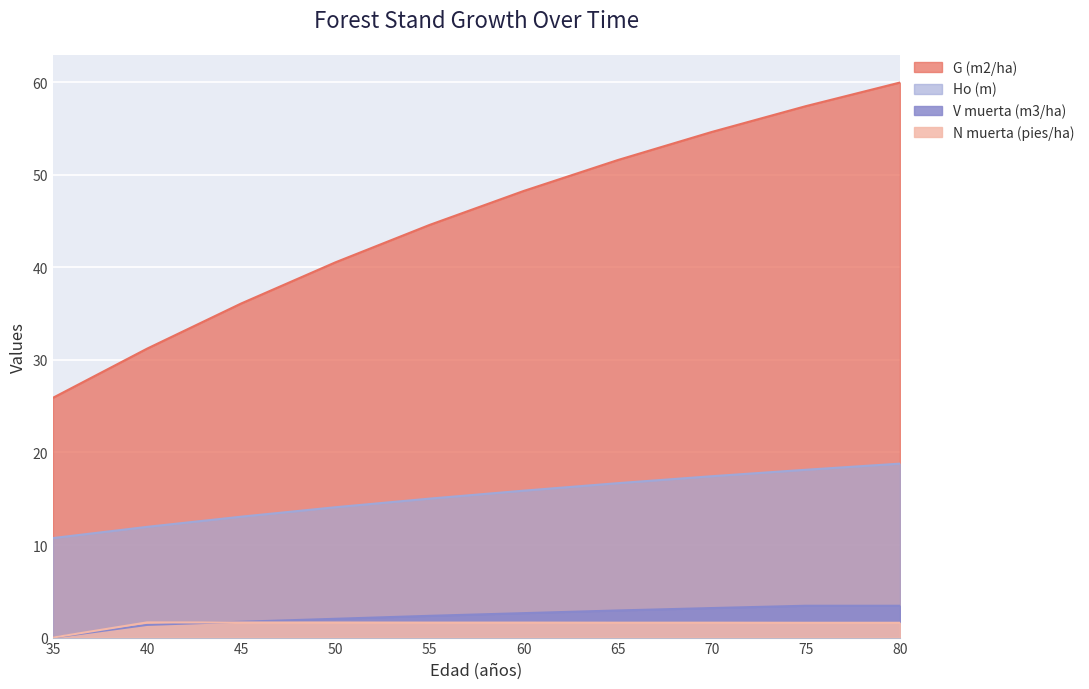

List the labels in order of G (m2/ha) value, smallest first.

35, 40, 45, 50, 55, 60, 65, 70, 75, 80